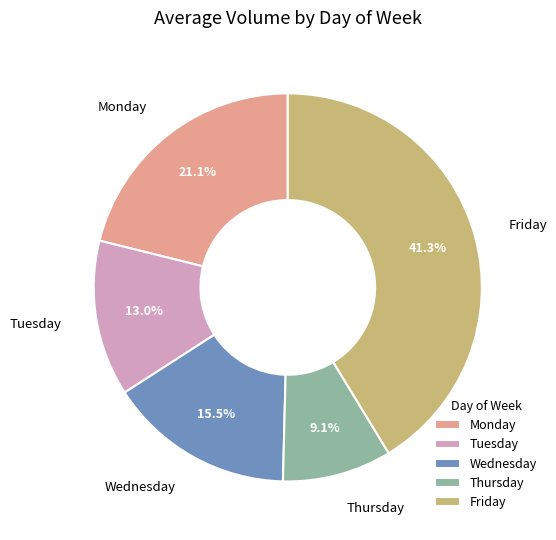

To the nearest percent, what is the average slice percentage?

20%